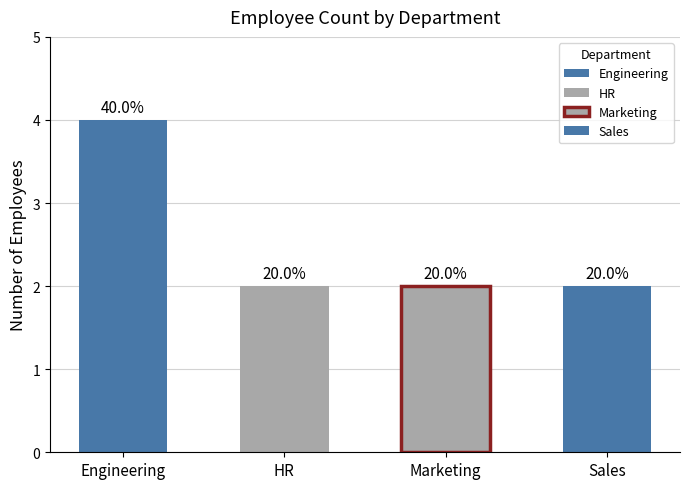

What is the label of the 4th bar from the right?

Engineering